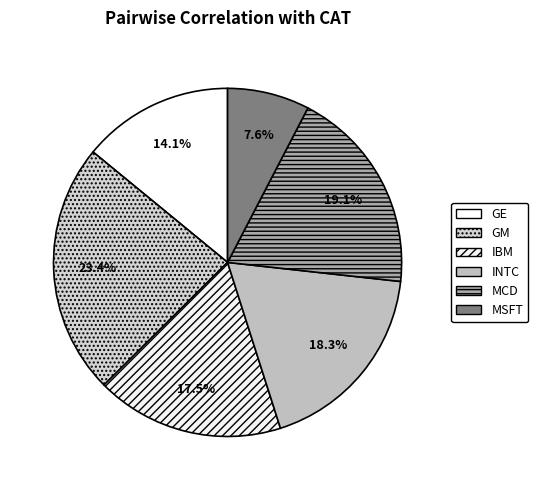

Does IBM account for over 50% of the chart?

No